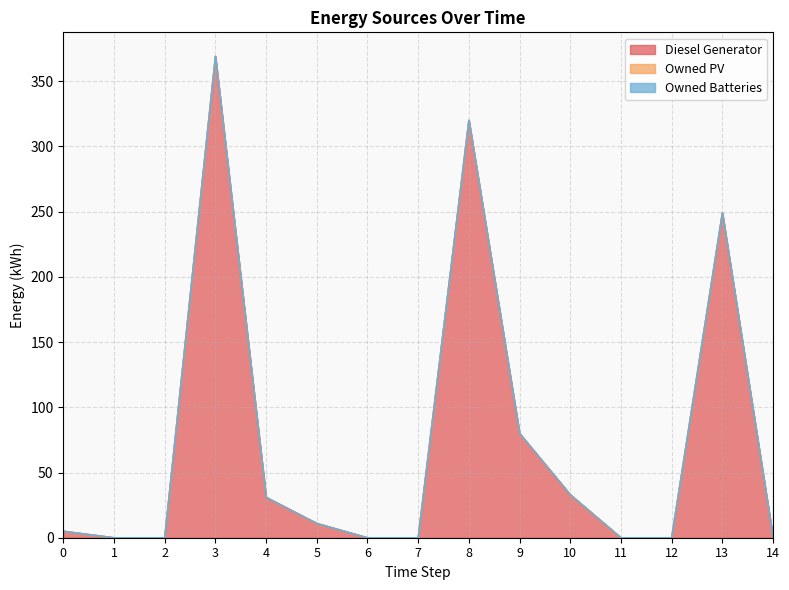

At 10, list the series in order from smallest to largest.

Owned PV, Owned Batteries, Diesel Generator